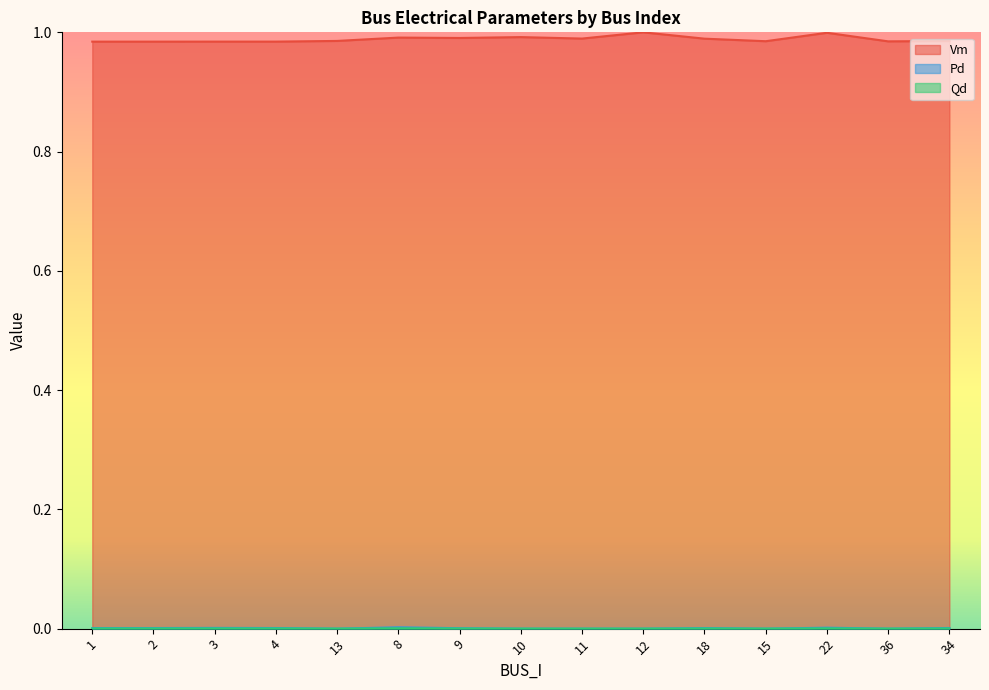

At which category does Vm reach its first local peak?

8